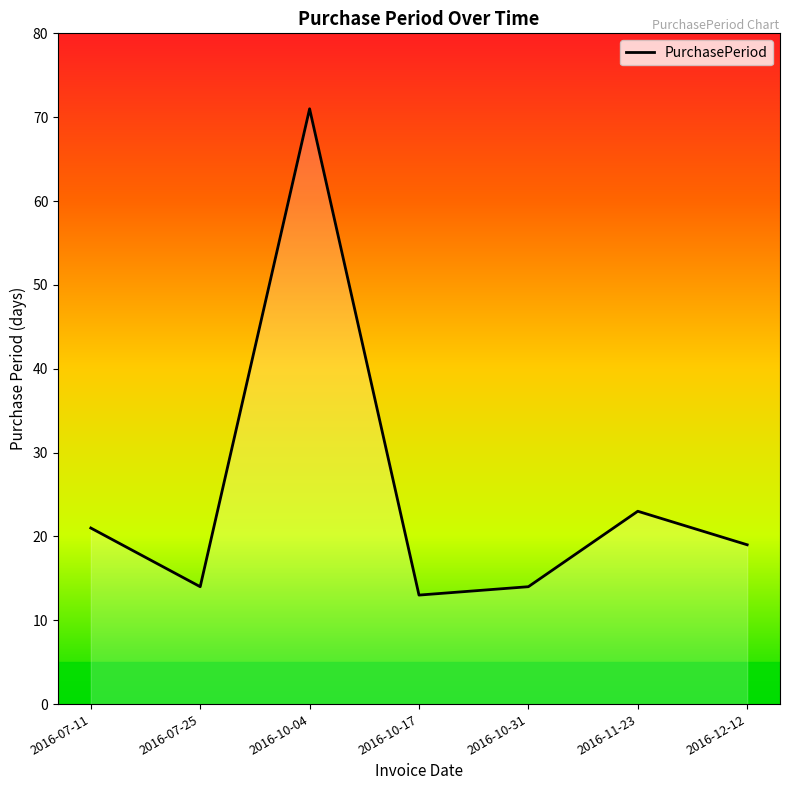

Is it true that the value at 2016-10-17 is 18?

False